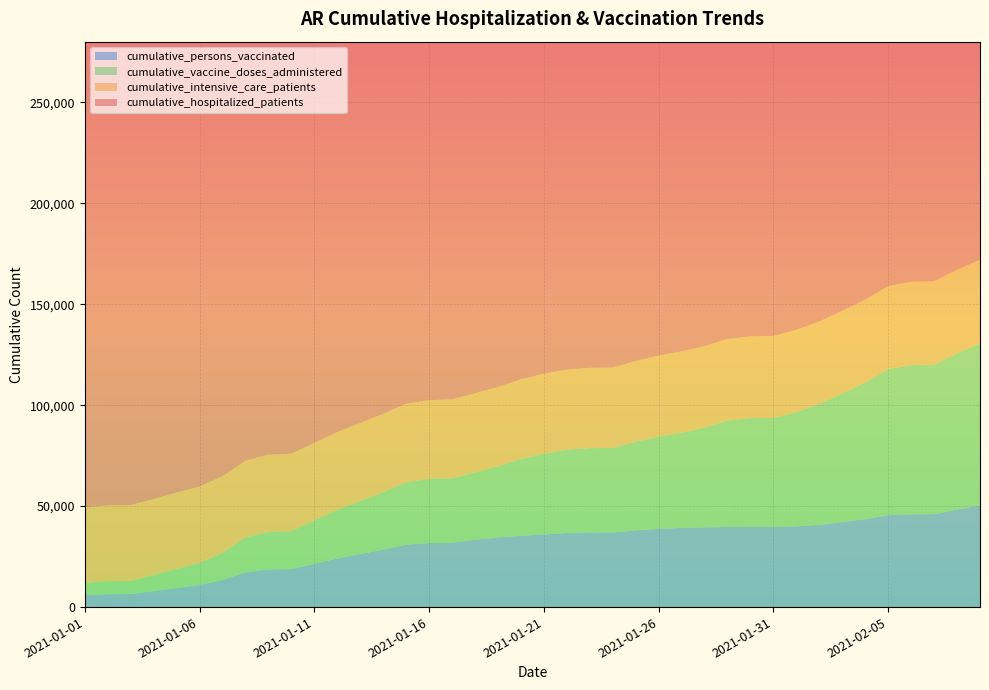

Reading right to left, what are all the values shown in this chart?

cumulative_hospitalized_patients: 255048	254531	254018	253619	253190	252696	252236	251664	251145	250619	250250	249859	249330	248829	248250	247644	247022	246628	246200	245676	245004	244398	243801	243245	242759	242243	241669	241058	240380	239754	239135	238578	238025	237403	236754	236074	235424	234665	234161	233586
cumulative_intensive_care_patients: 41466	41392	41303	41233	41117	41008	40913	40805	40693	40589	40510	40434	40324	40216	40105	39975	39849	39760	39660	39566	39422	39292	39171	39076	38989	38891	38775	38678	38547	38423	38307	38212	38115	38003	37903	37776	37663	37557	37468	37363
cumulative_persons_vaccinated: 50304	48282	46020	45952	45494	43545	42143	40684	39973	39694	39692	39672	39475	39246	38689	37972	36913	36902	36737	36006	35319	34470	33324	31886	31743	30903	28463	26220	24065	21444	18800	18628	17208	13390	10907	9456	7942	6477	6425	6015
cumulative_vaccine_doses_administered: 80191	77364	74059	73880	72327	67672	63697	59882	56580	53984	53888	52720	49433	47142	45732	43946	41855	41814	41223	39966	38008	35223	33335	31895	31751	30911	28469	26226	24071	21450	18805	18633	17213	13393	10908	9457	7943	6477	6425	6015